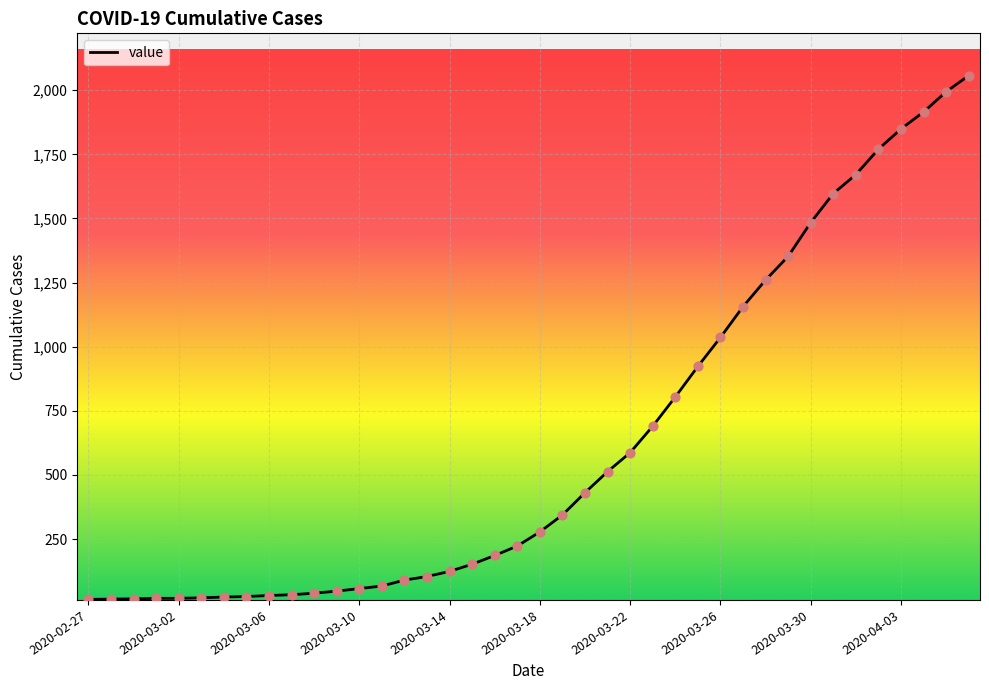

What is the difference between the maximum and minimum values?

2042